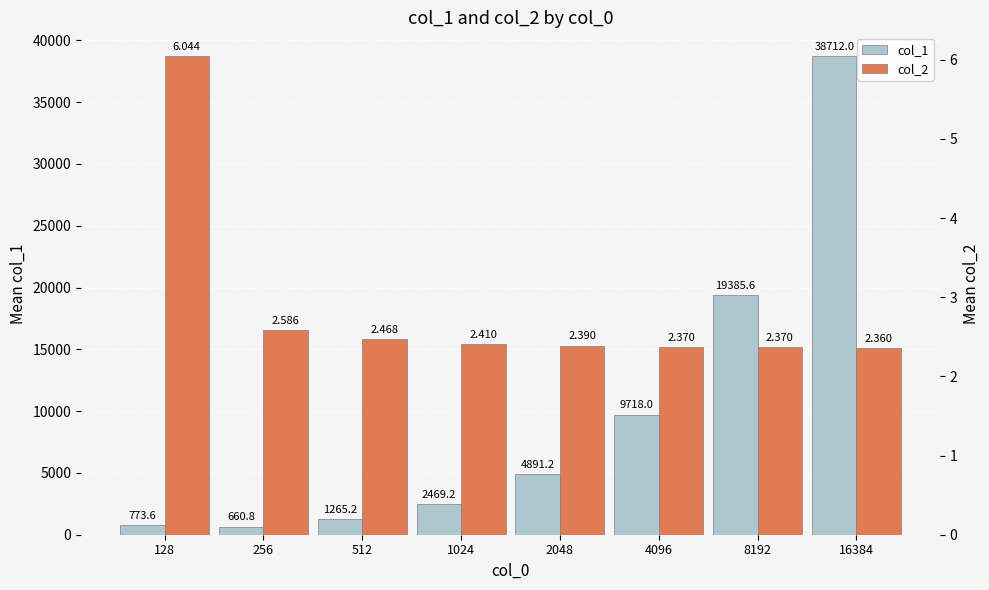

The value of col_2 at 512 is 2.5. True or false?

True